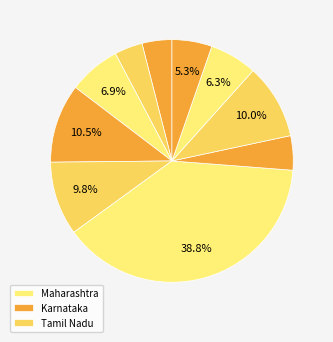

Count the number of slices in the pie.

10